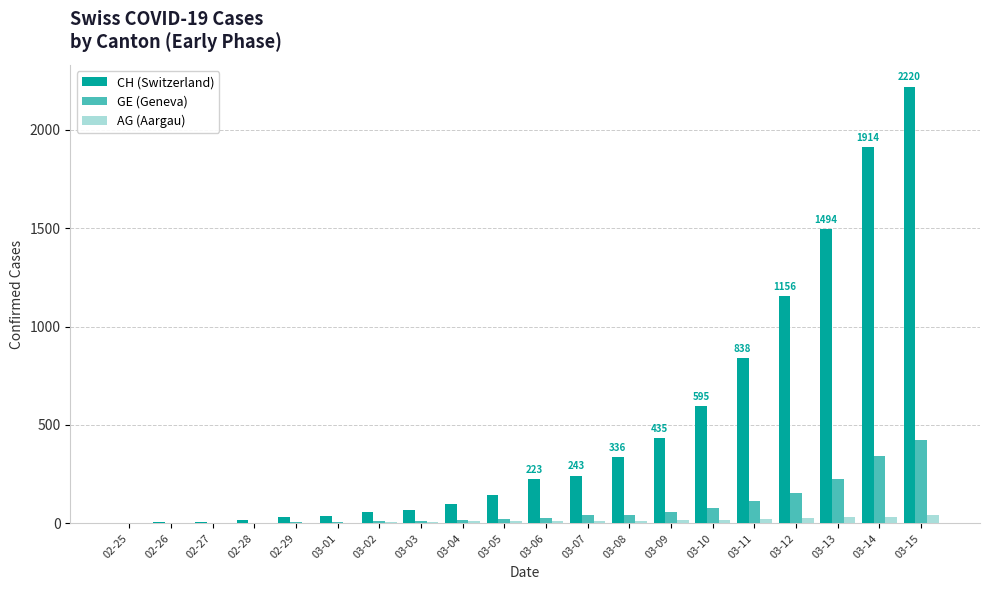

What is the maximum value for CH (Switzerland)?

2220